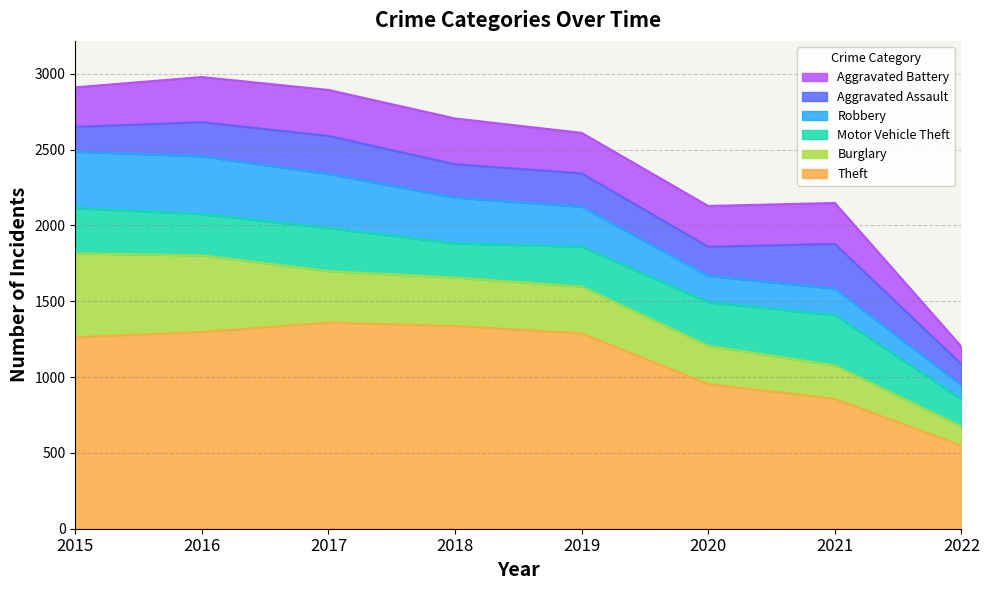

What is the difference between the highest and lowest values at 2020?

780